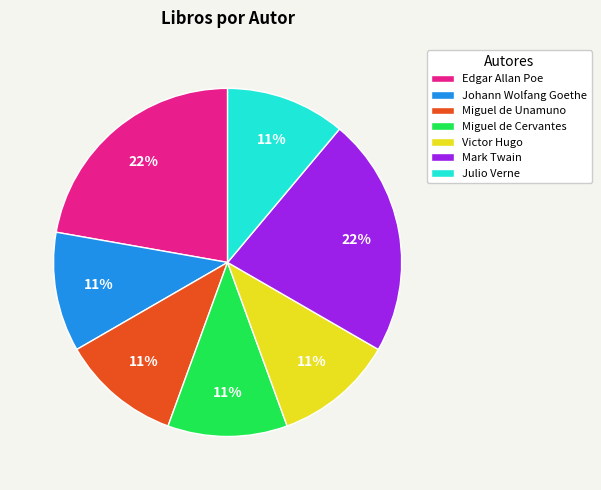

The Edgar Allan Poe slice represents 27% of the pie. True or false?

False